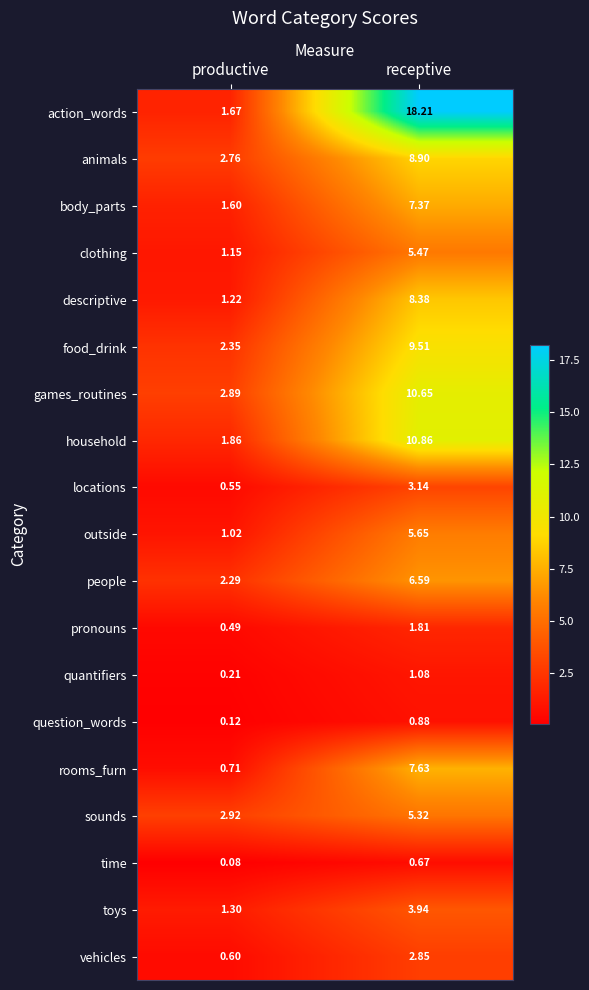

Rank the categories by games_routines value from lowest to highest.

productive, receptive